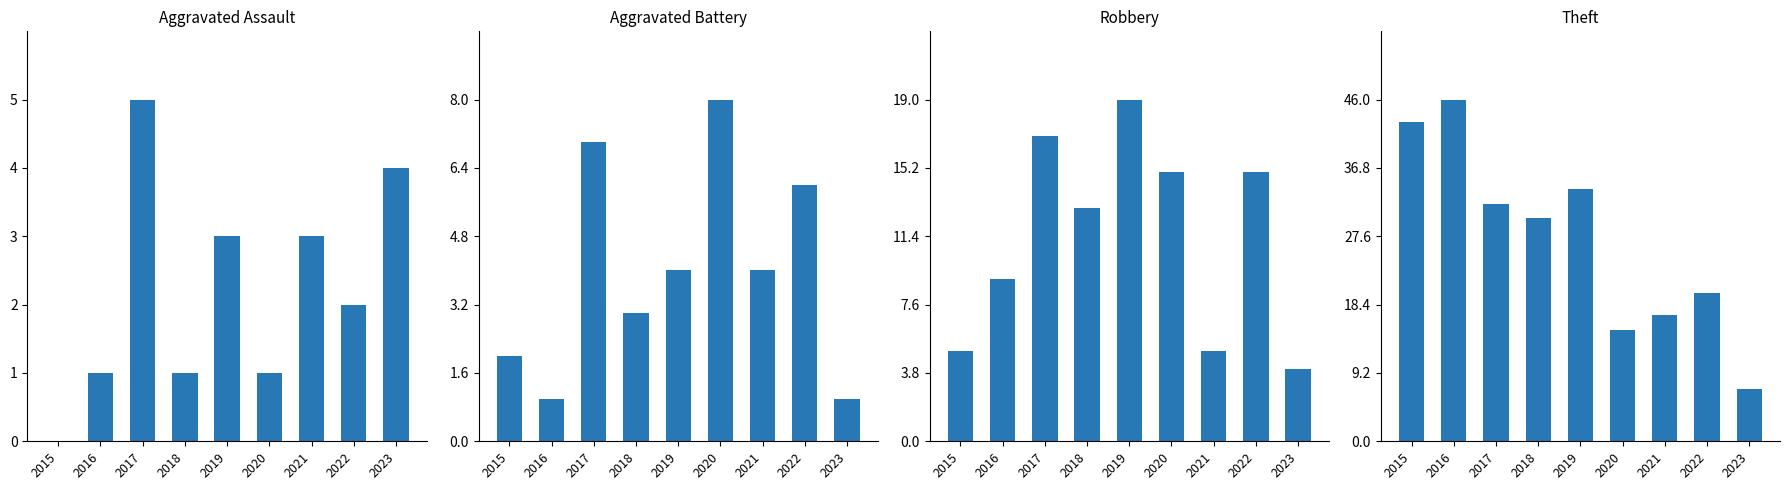

The Aggravated Battery series shows 1 at 2023. True or false?

True